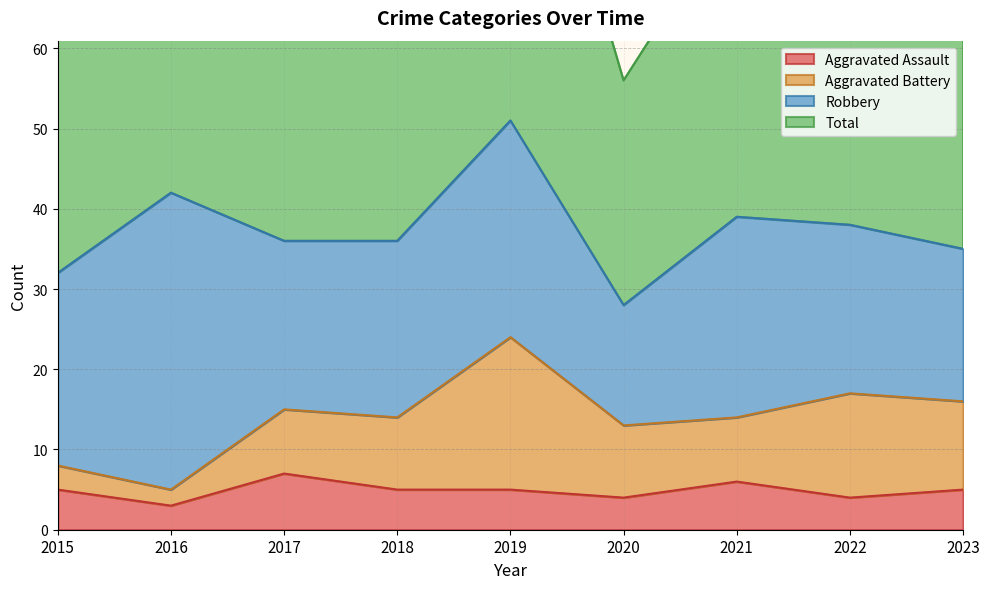

What is the difference between the second highest and second lowest values in the Total series?

20